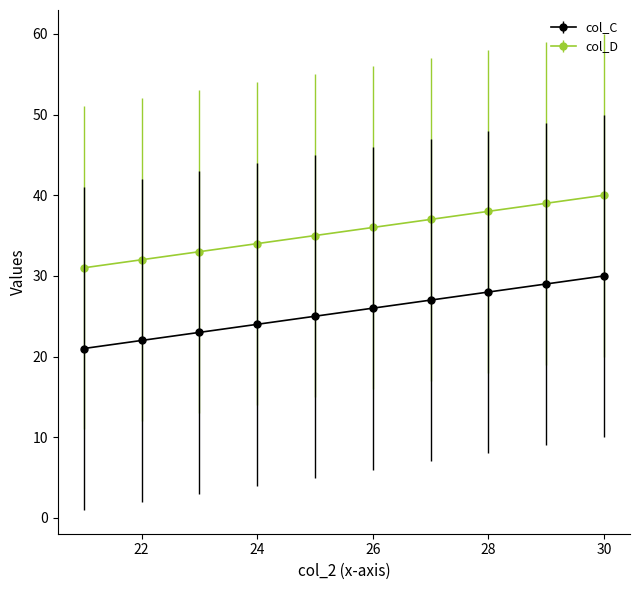

What is the value of the col_D point at the 2nd from the left?

32